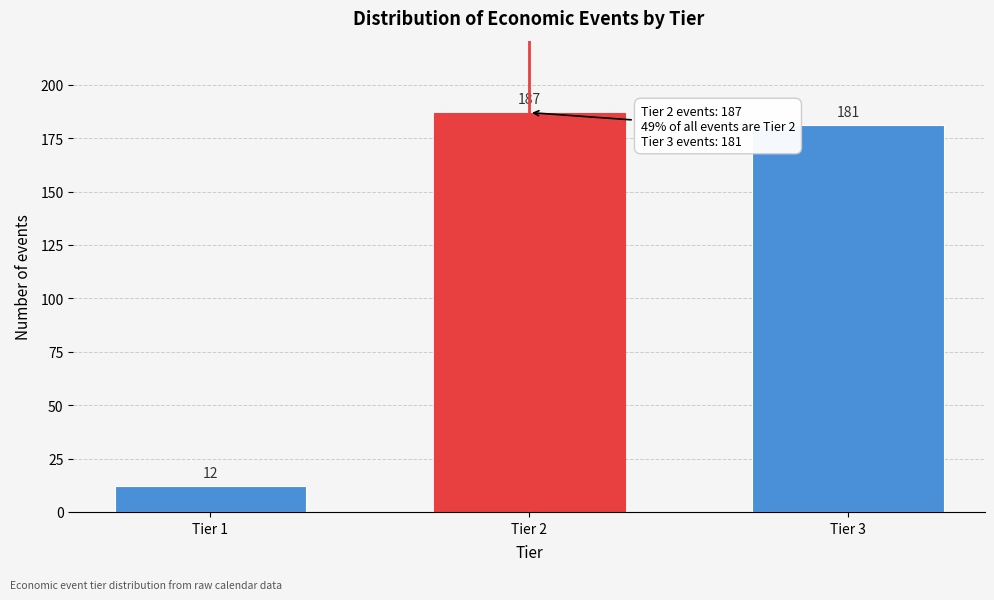

Reading left to right, extract all data points from this chart.

12	187	181